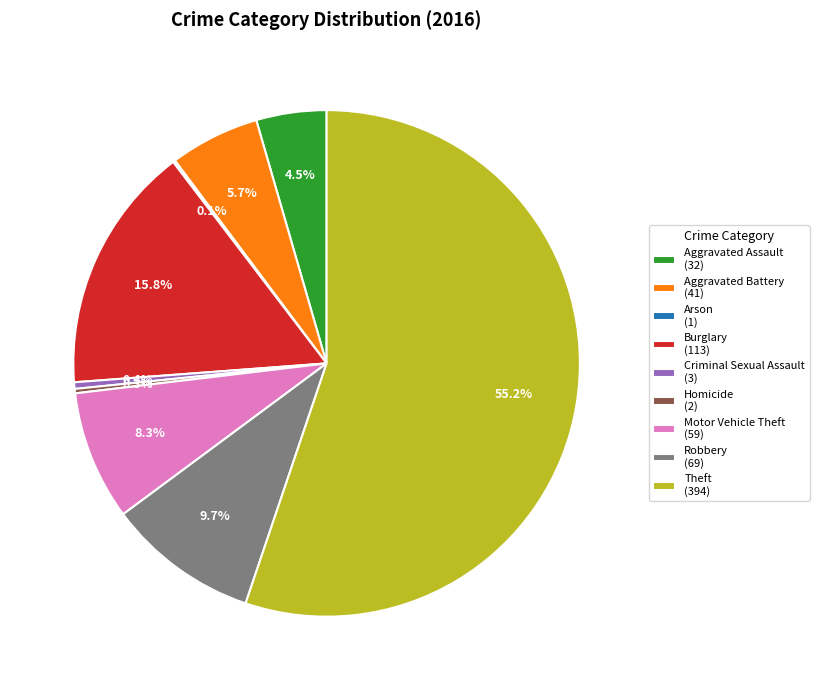

Is Theft the majority of the pie?

Yes